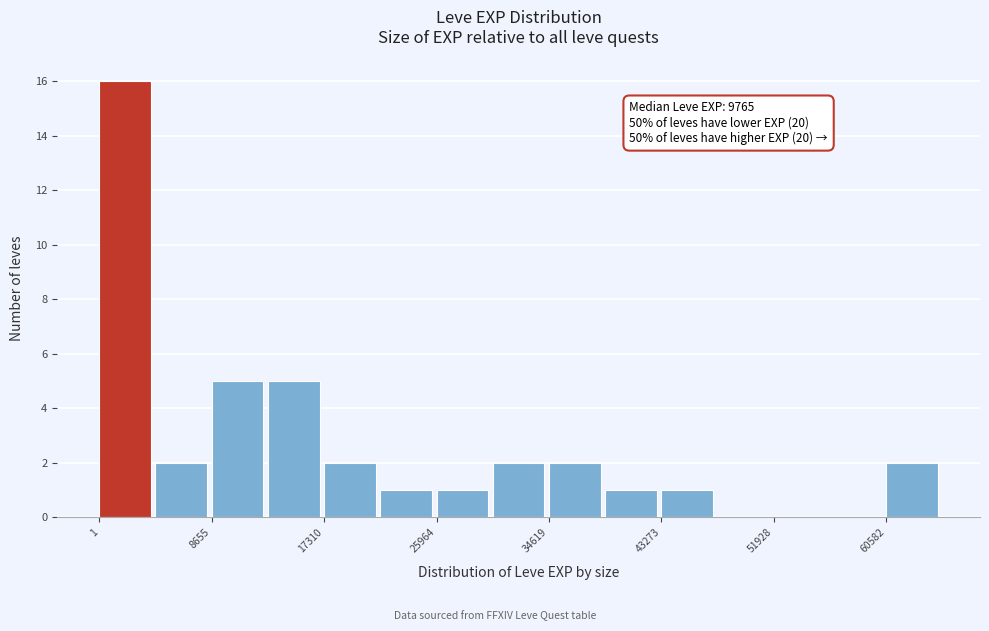

Which range on the x-axis has the tallest bar?

0 to 4000